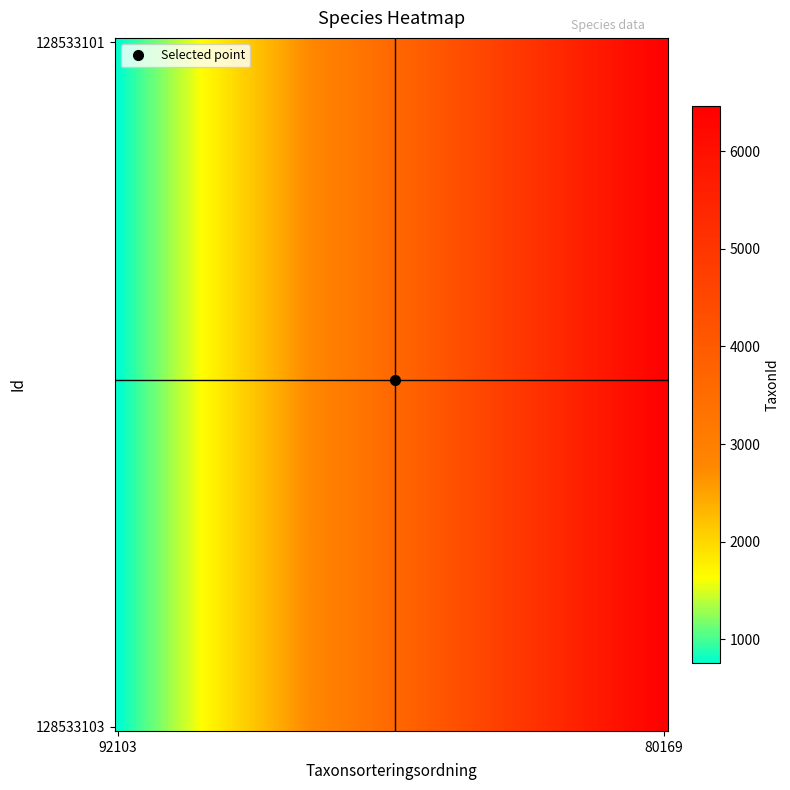

Reading left to right, extract all data points from this chart.

128533103: 760	6462
128533101: 760	6462